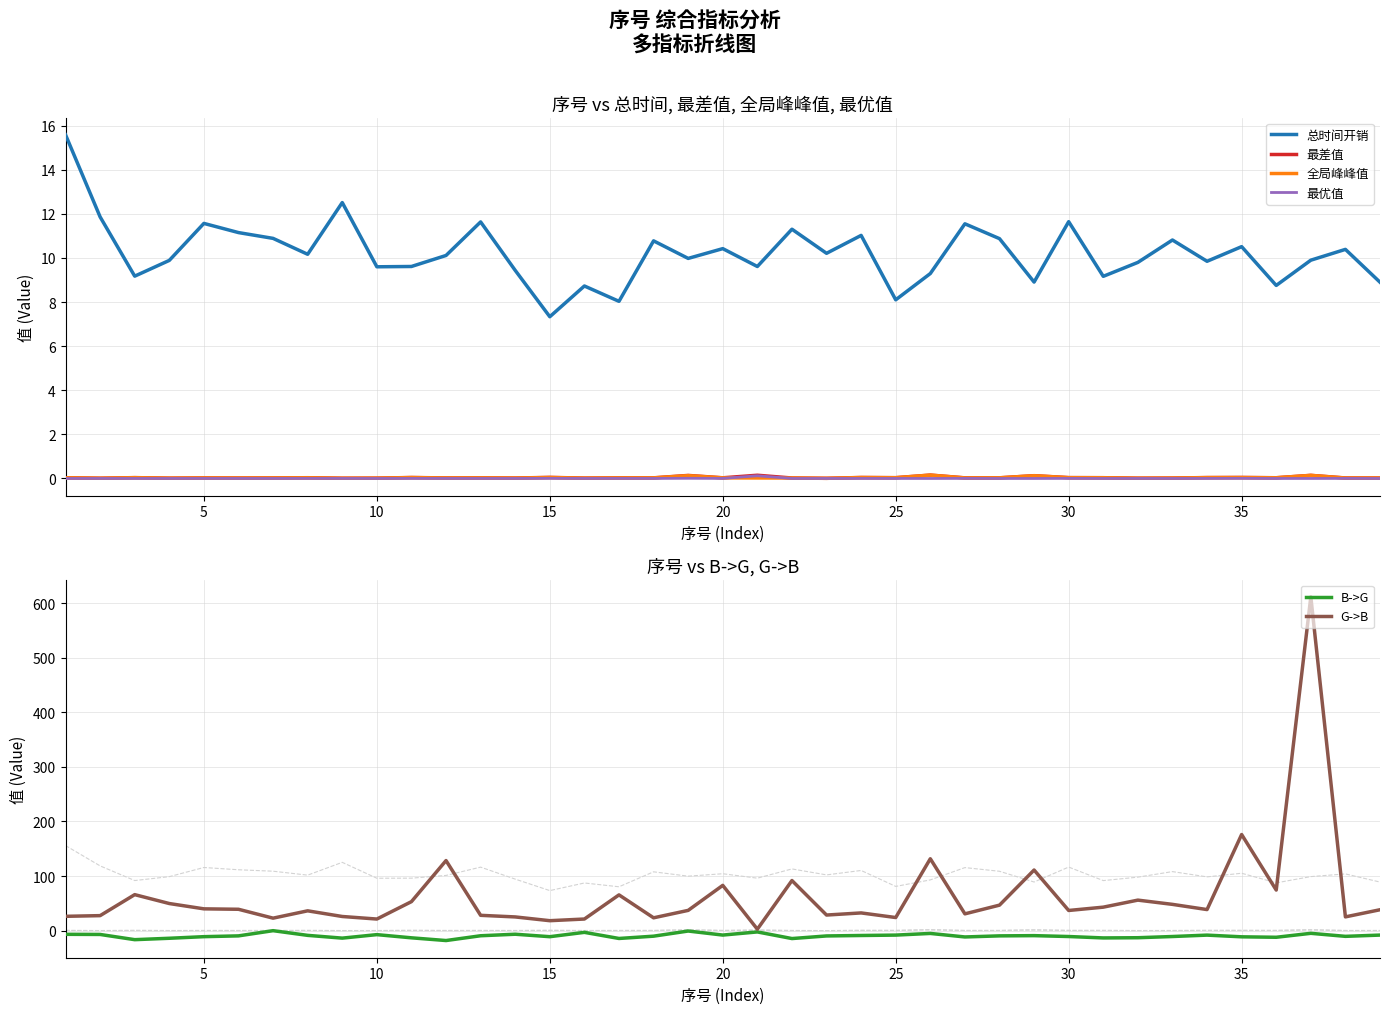

True or false: 总时间开销 and 最差值 cross at least once.

False